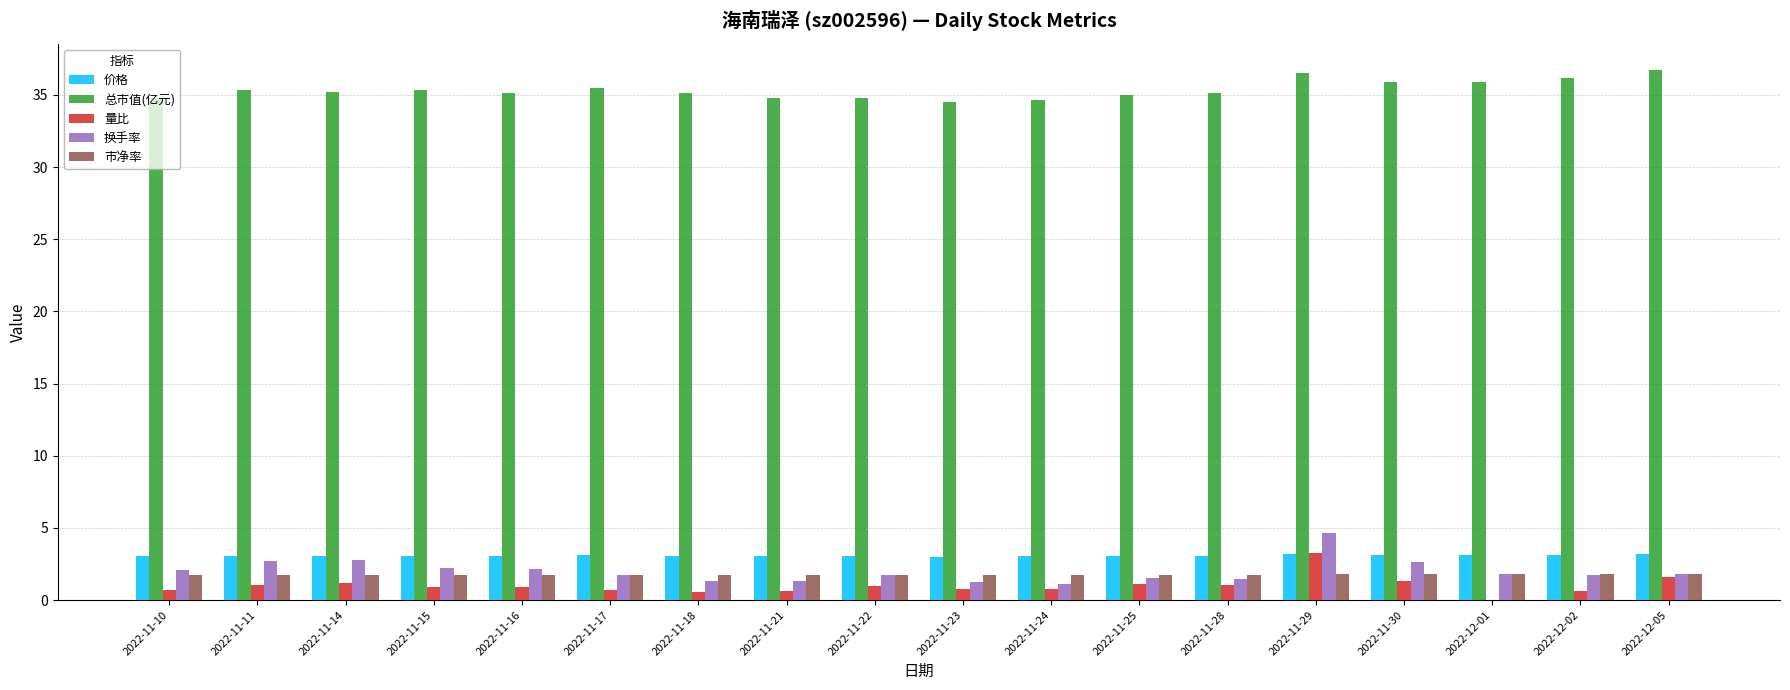

What is the average value of the 换手率 series?

2.0